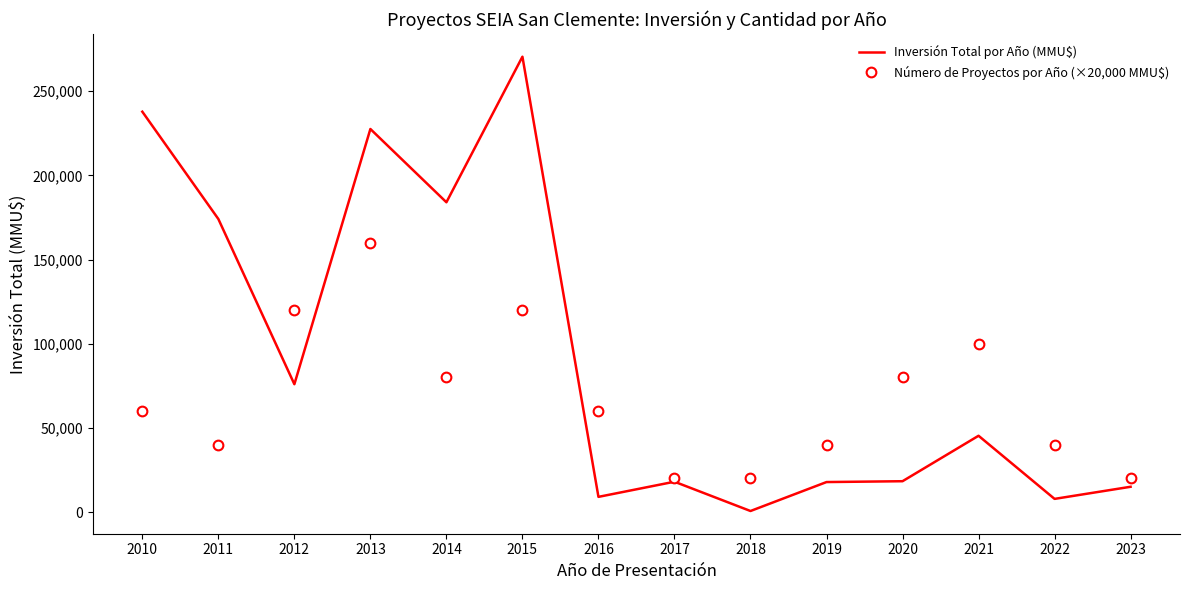

The value of Número de Proyectos por Año (×20,000 MMU$) at 2013 is 160000. True or false?

True